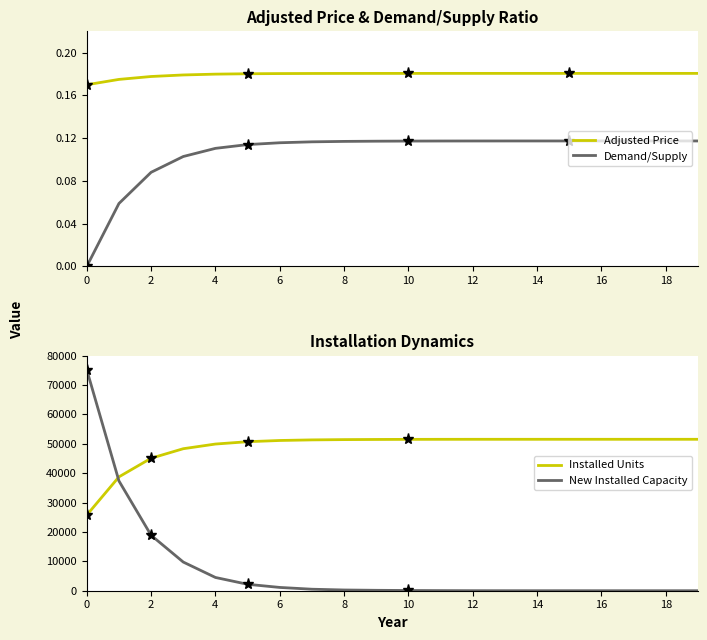

The value of Adjusted Price at 2 is 0.2. True or false?

True